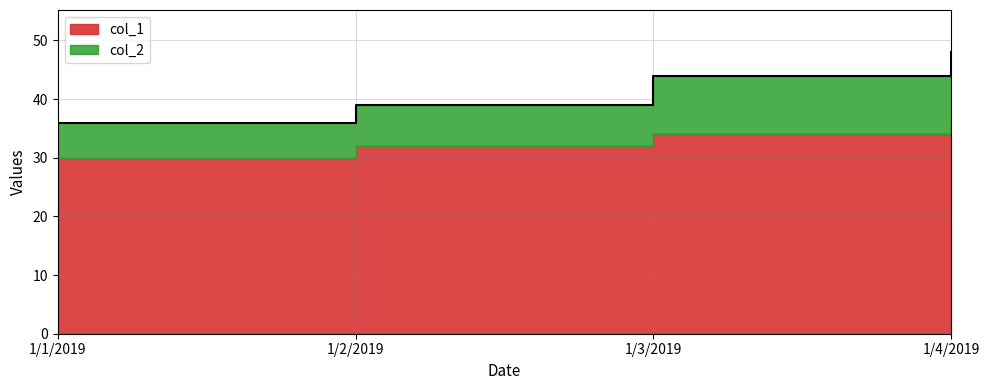

What is the greatest value displayed?

48